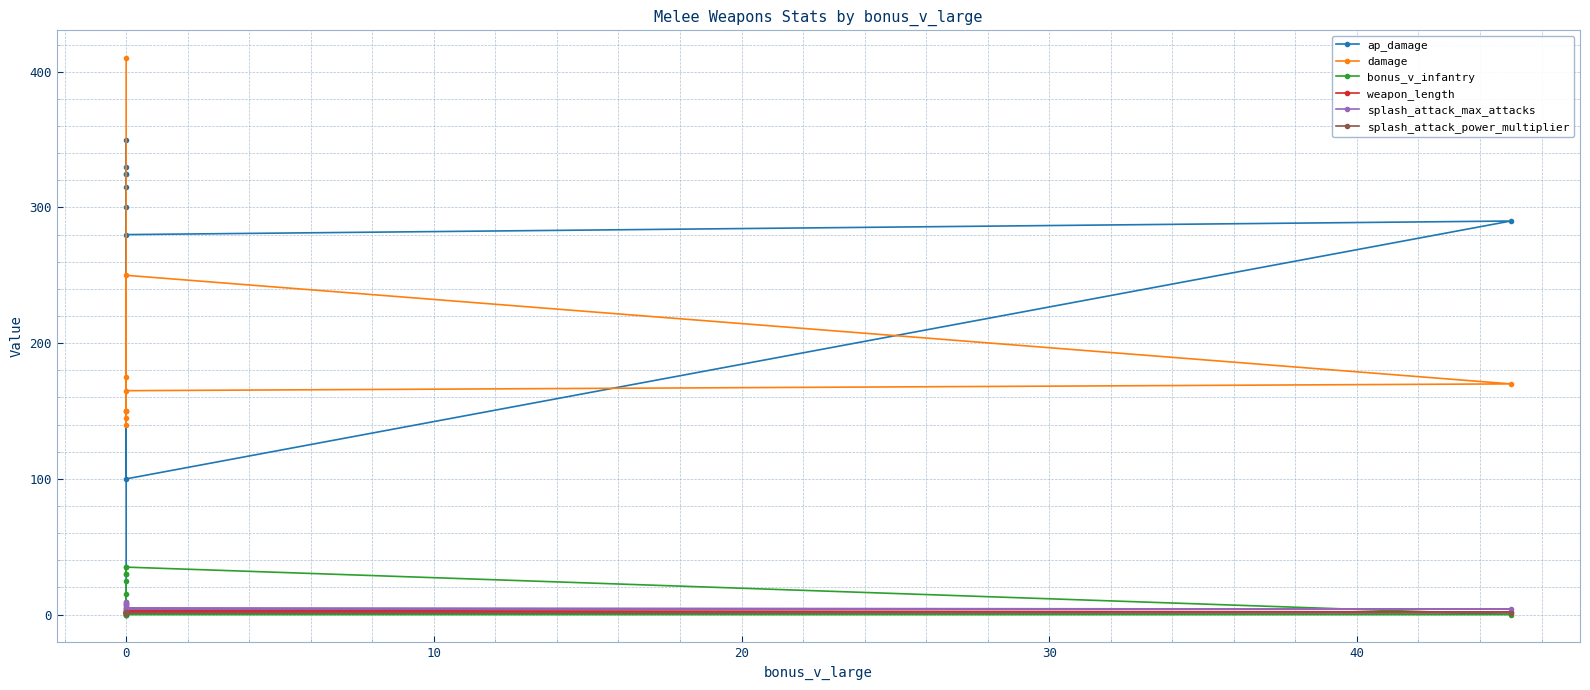

What are all the series names shown in the legend?

ap_damage, damage, bonus_v_infantry, weapon_length, splash_attack_max_attacks, splash_attack_power_multiplier